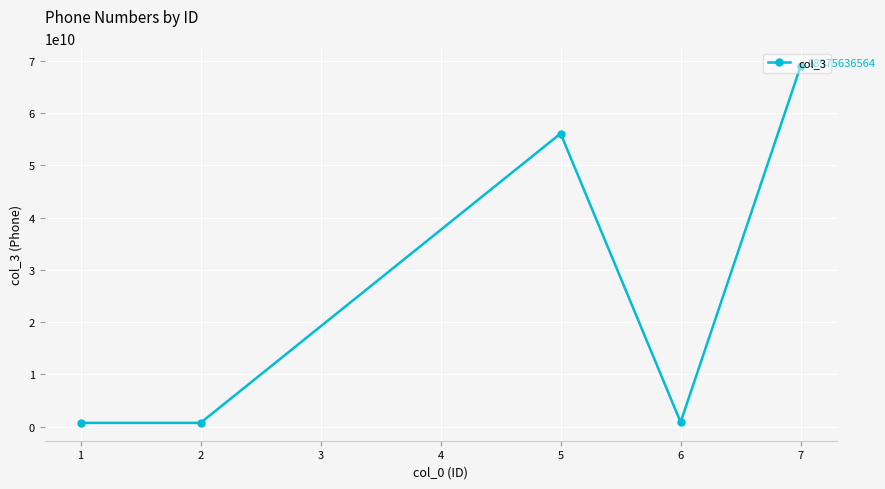

What is the value of the 2nd point from the left?

721334567